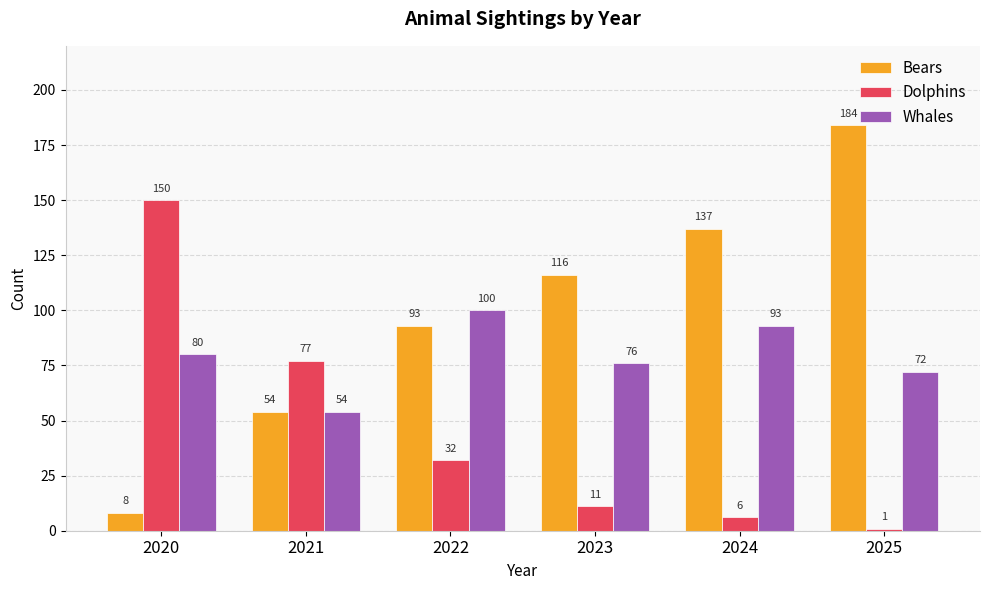

Which series has the widest spread of values?

Bears